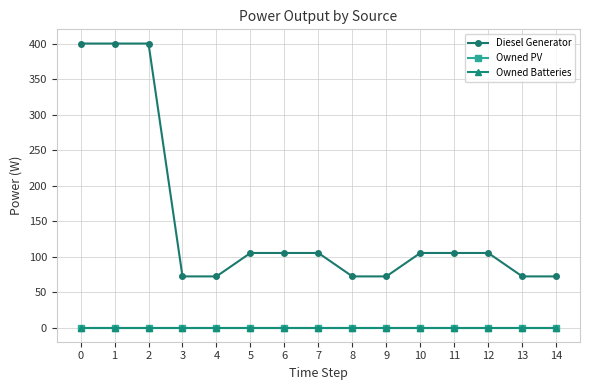

Does the chart have visible grid lines?

Yes